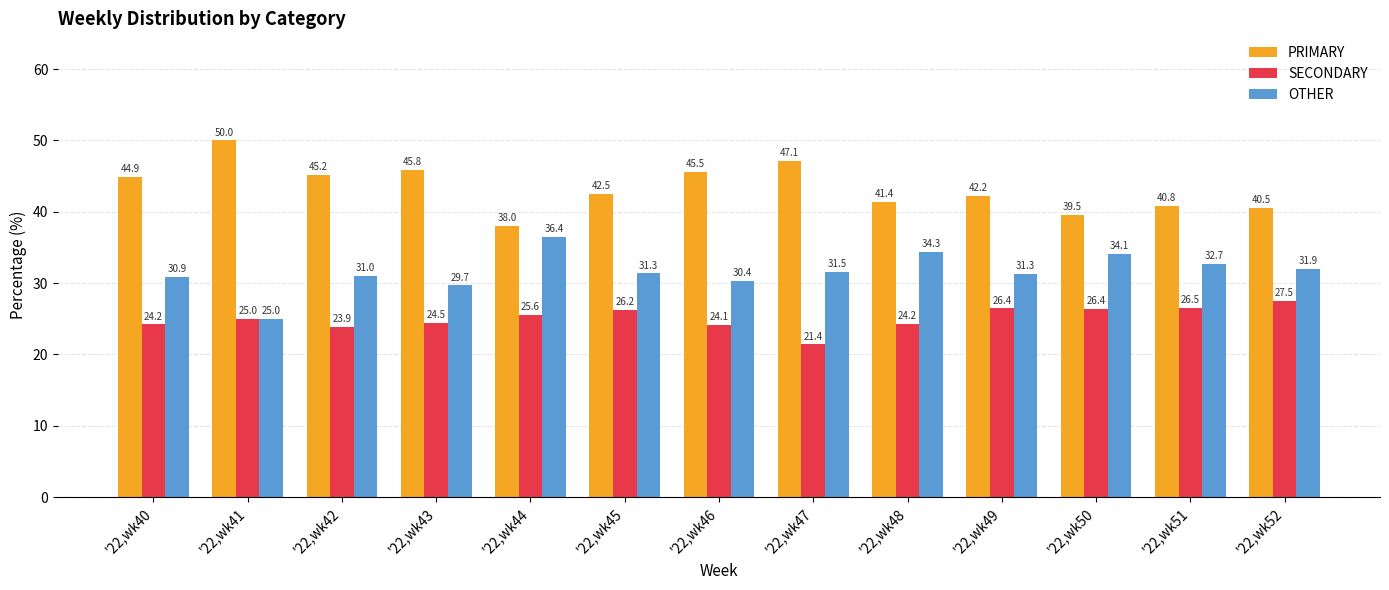

What is the sum of the SECONDARY values at '22,wk47 and '22,wk41?

46.4